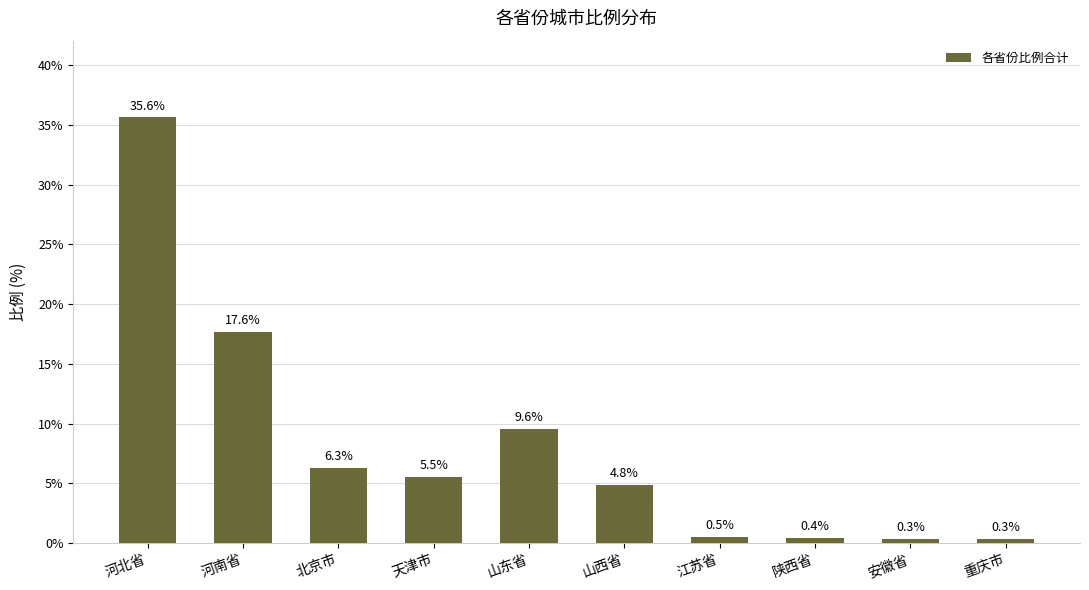

Does the chart contain stacked bars?

No